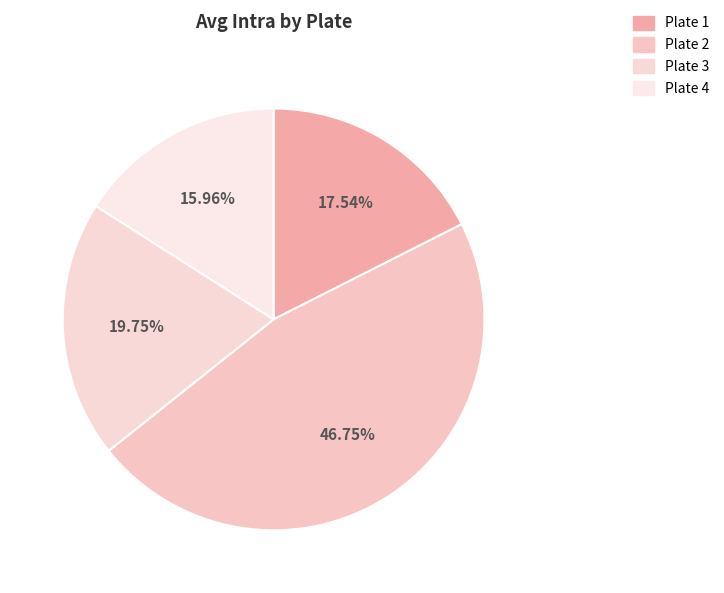

Which has a higher value, Plate 3 or Plate 2?

Plate 2